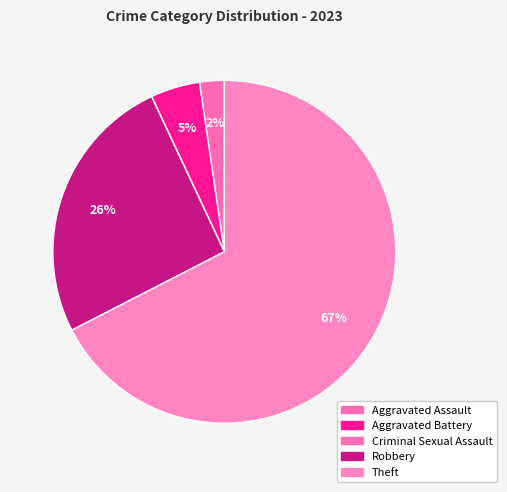

To the nearest percent, what is the difference between the Criminal Sexual Assault and Aggravated Battery slice percentages?

5%